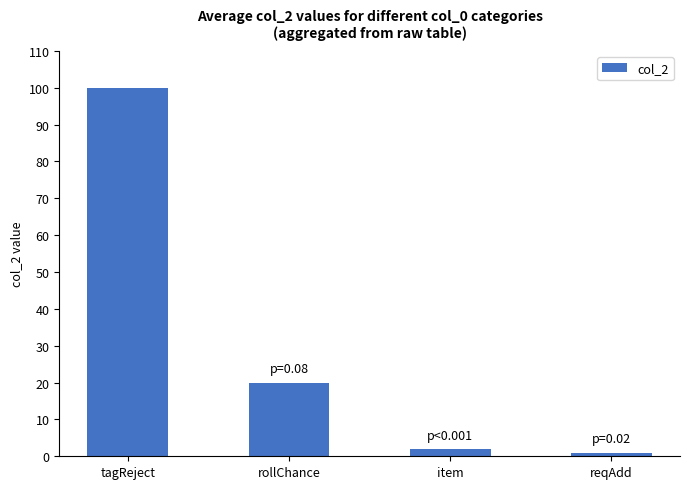

Read the value at rollChance, to the nearest 5.

20